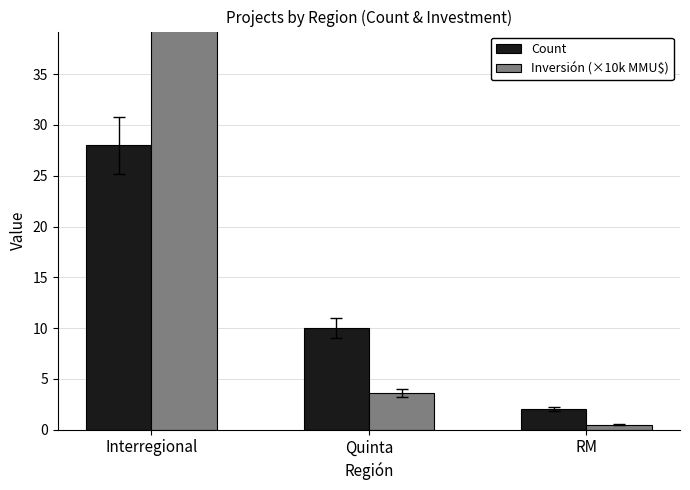

How many Count values are between 2 and 28?

3